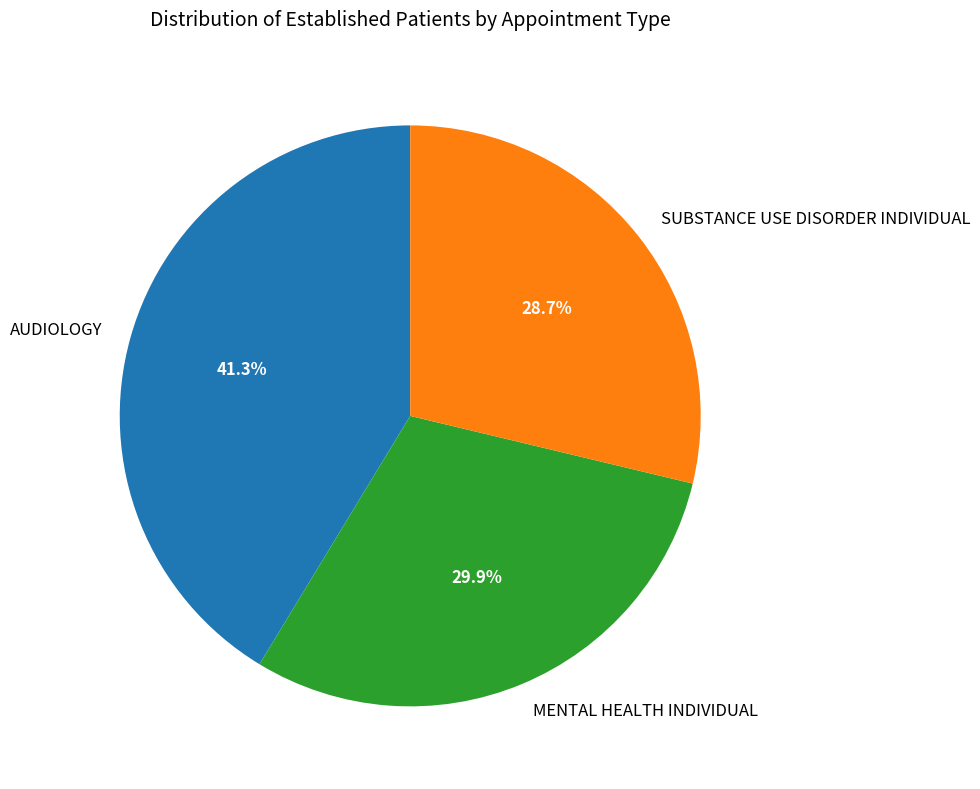

What percentage is NOT represented by MENTAL HEALTH INDIVIDUAL?

70.1%